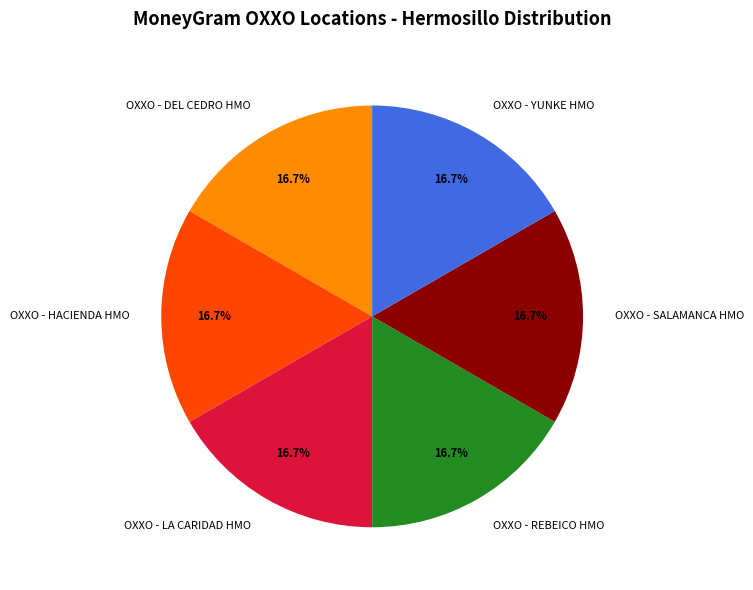

True or false: OXXO - HACIENDA HMO accounts for 17% of the total.

True